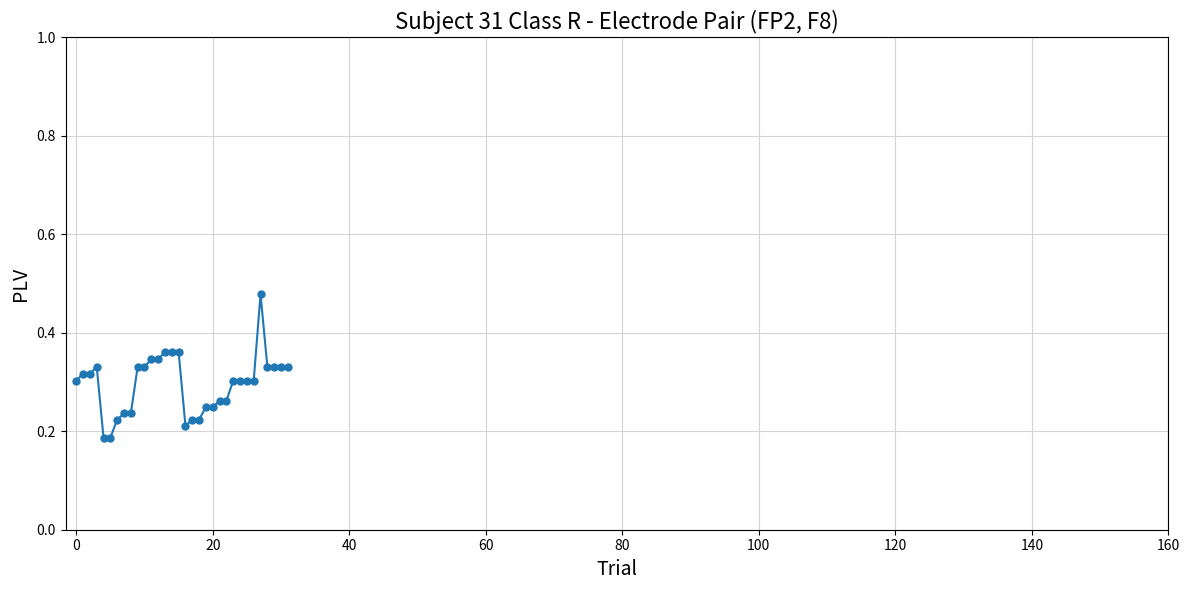

How many values are between 0 and 1?

32